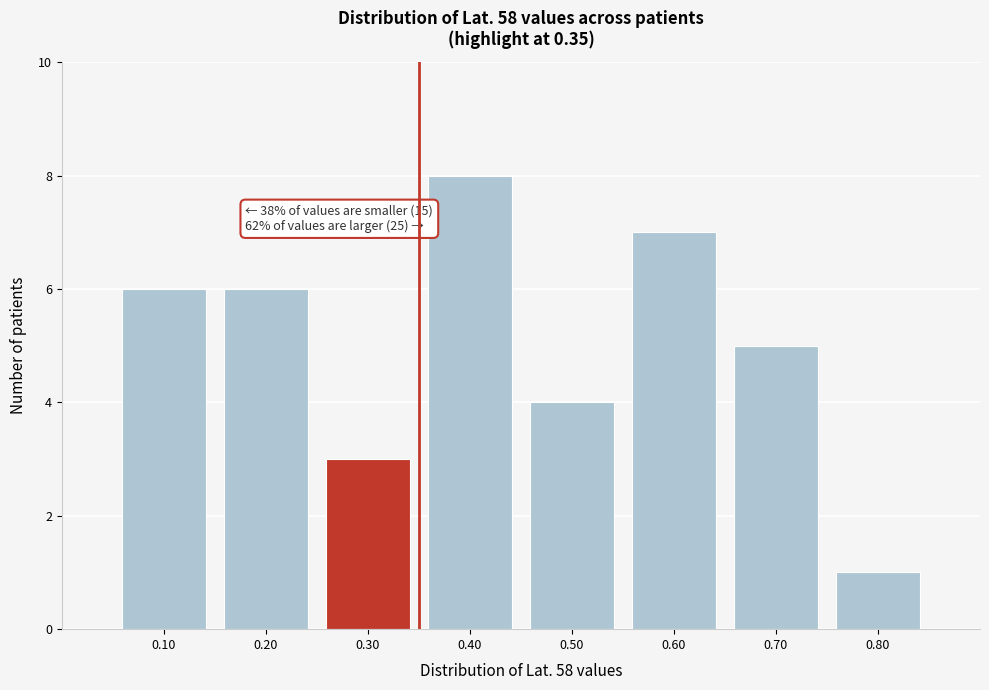

Which range on the x-axis has the tallest bar?

0.35 to 0.45